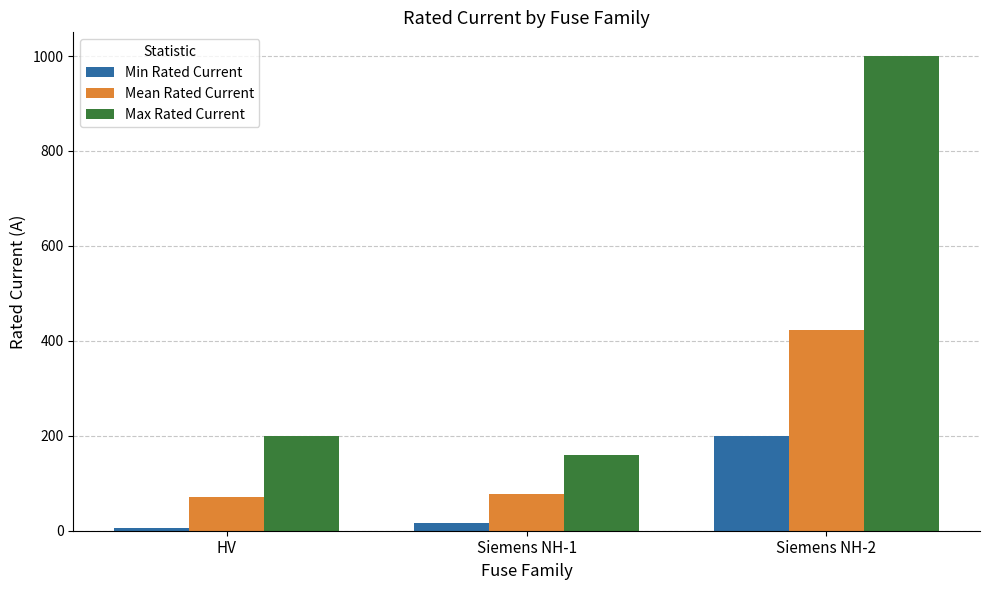

What is the sum of the Mean Rated Current values at Siemens NH-1 and HV?

147.7